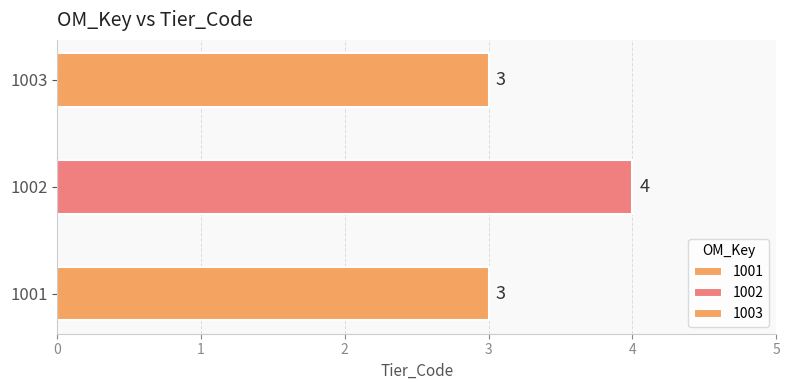

List the labels in order of value, largest first.

1002, 1001, 1003